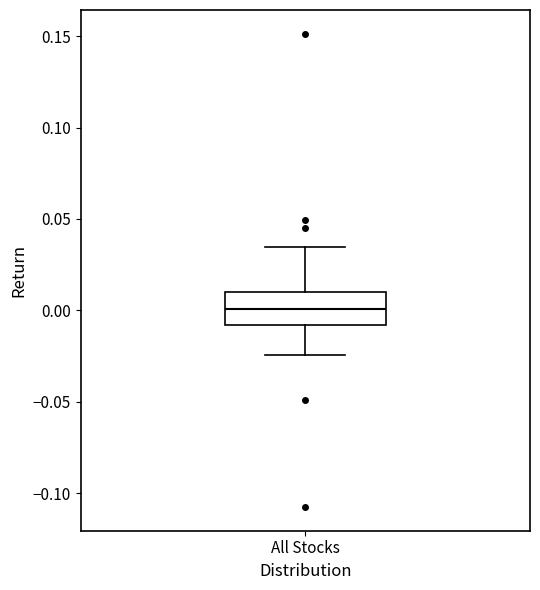

Transcribe this box plot: give where the median line is, the range the box spans, and where the two whiskers end, as read against the y-axis. The values are not printed on the chart, so give them approximately, as read against the axis.

median 0.000, box -0.010 to 0.010, whiskers -0.025 to 0.035